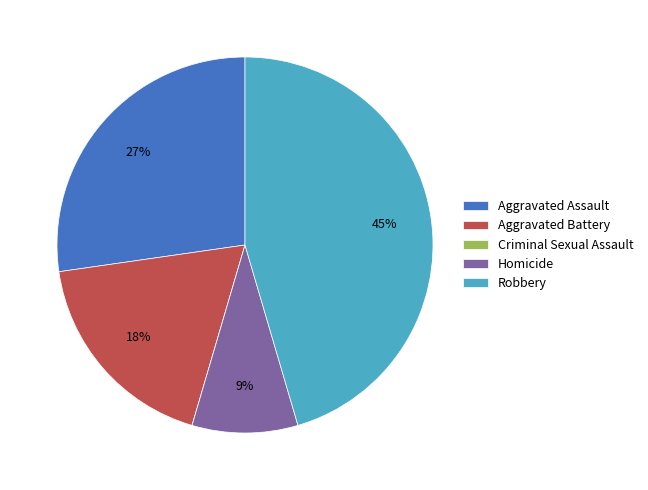

Do Aggravated Battery and Homicide together represent more than half of the pie?

No